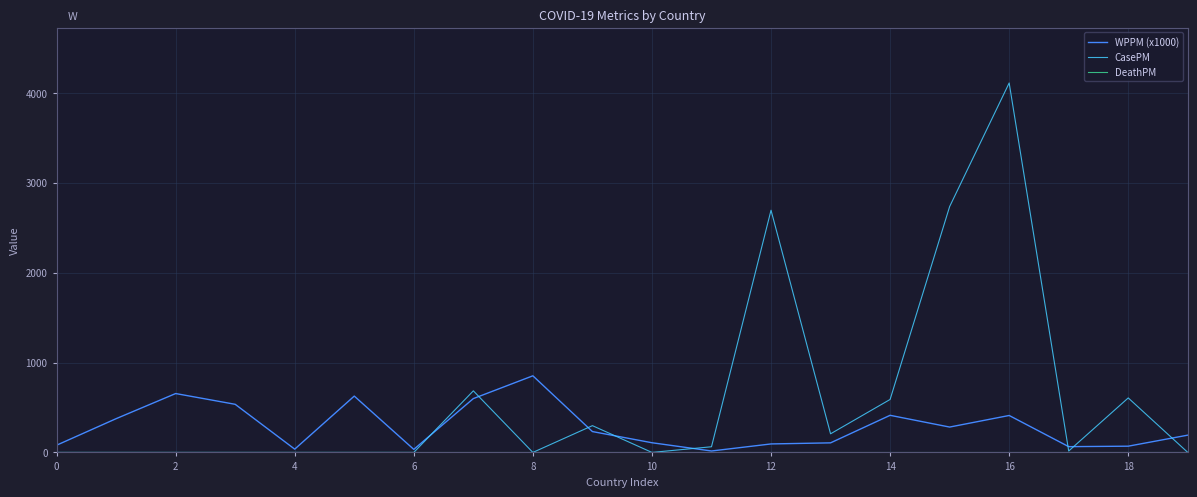

Does the chart have visible grid lines?

Yes